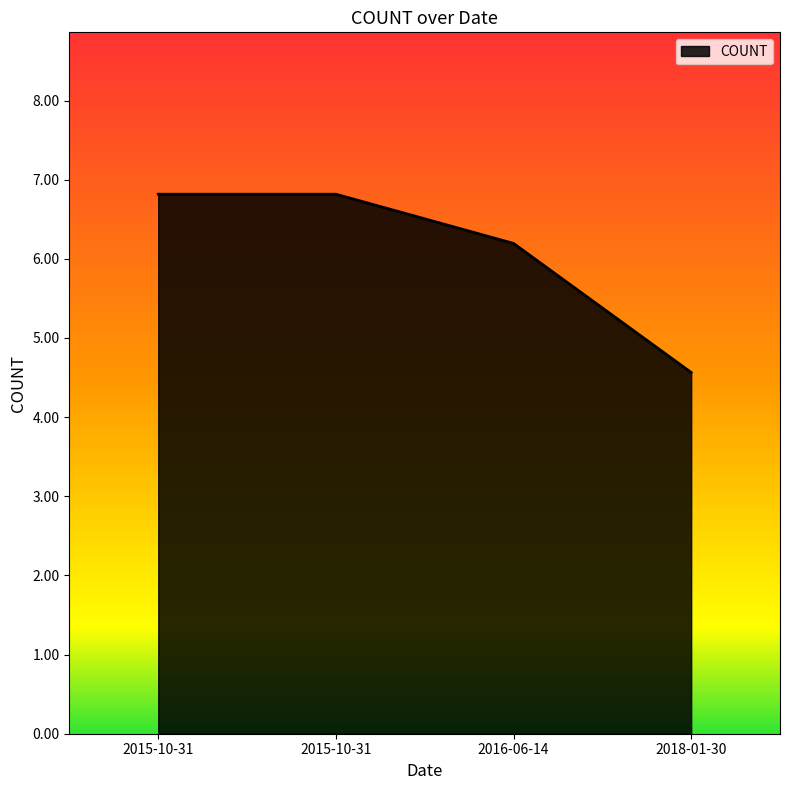

Does the chart have visible grid lines?

No